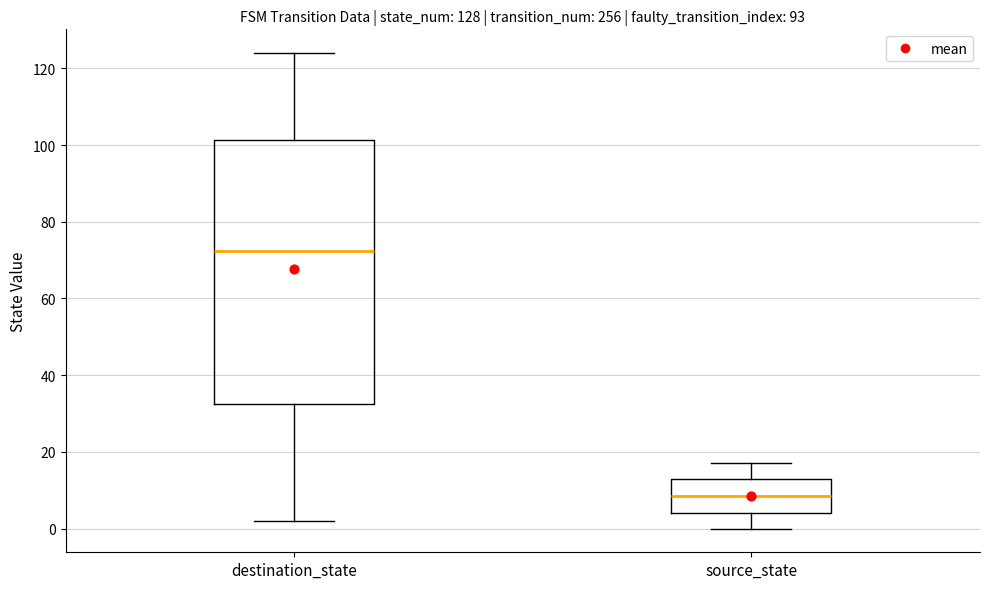

Which box is the tallest, from its lower edge to its upper edge?

destination_state